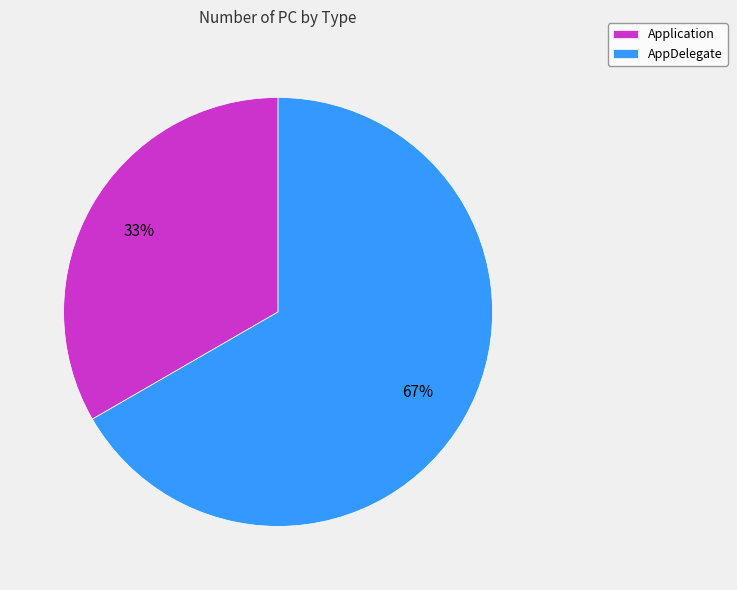

How many segments does this pie chart have?

2